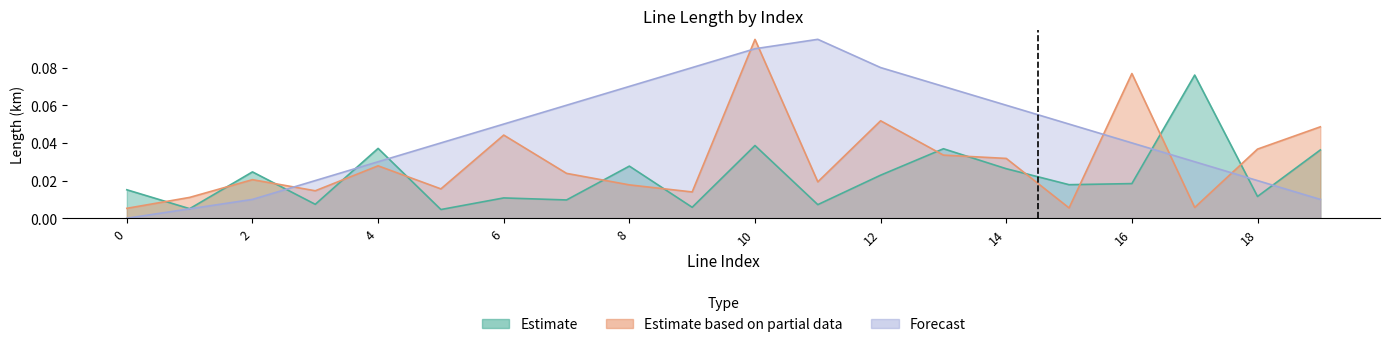

Between which two adjacent categories do Forecast and Estimate based on partial data first intersect?

2 and 3